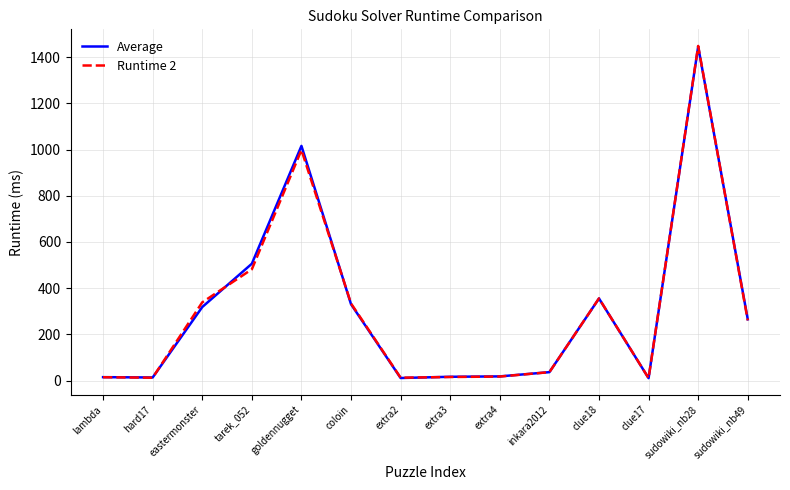

At which label does Runtime 2 first exceed 261?

eastermonster